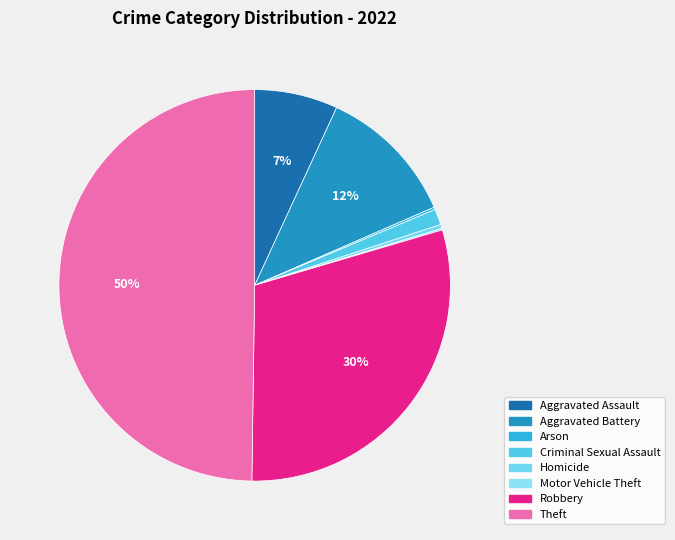

Does Aggravated Battery account for over 50% of the chart?

No